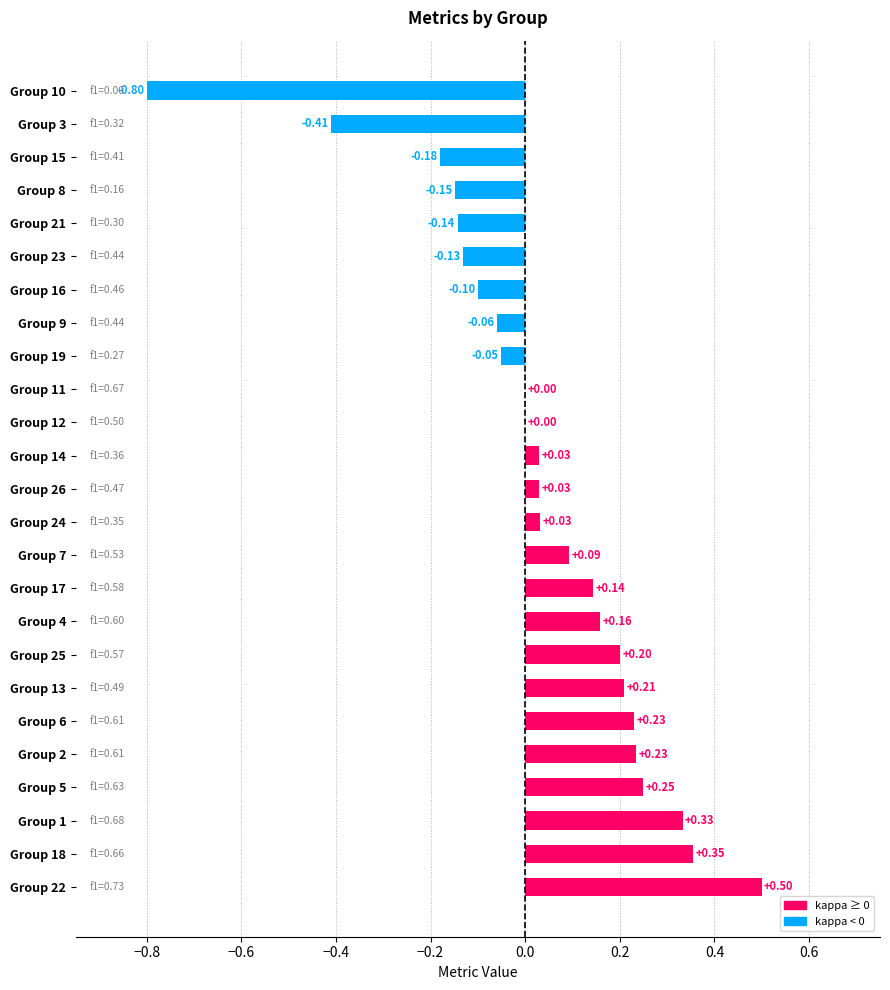

Which has a higher value, Group 19 or Group 16?

Group 19